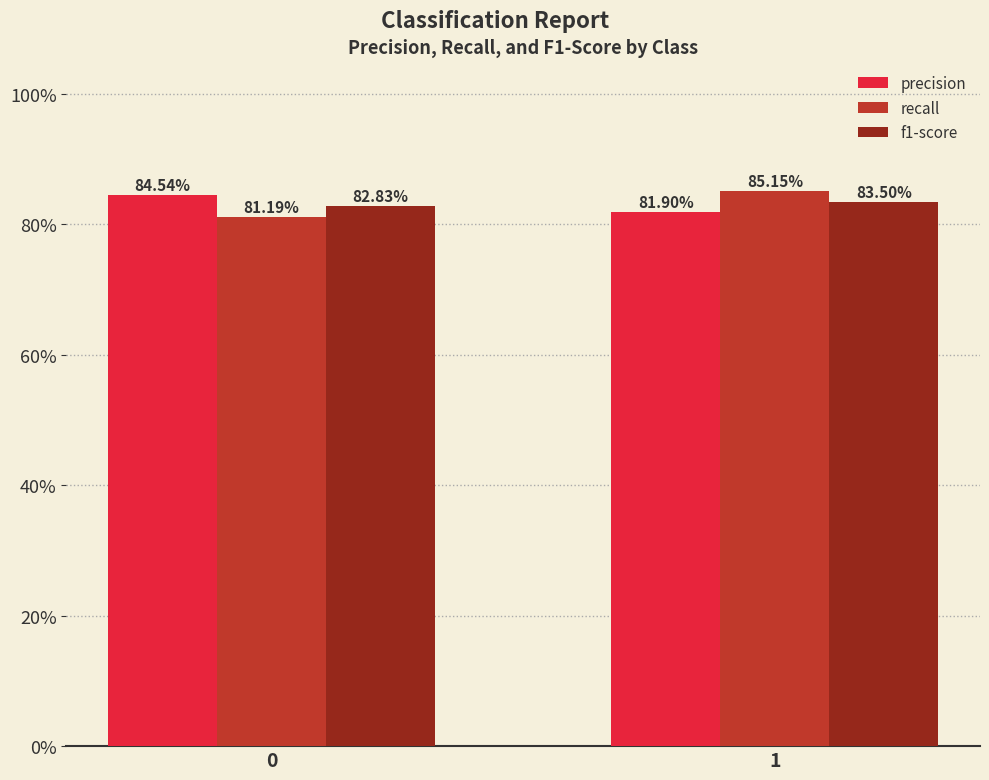

What is the total value across all series at 0?

2.5